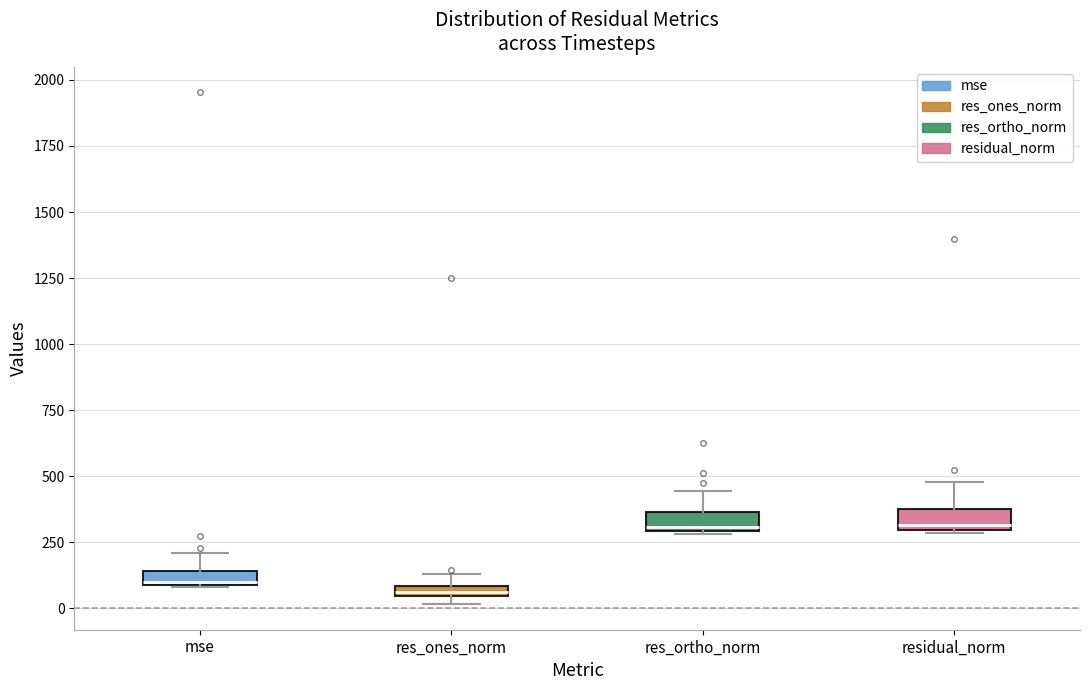

Where does the upper whisker of the box for residual_norm end on the y-axis? The values are not printed on the chart, so give them approximately, as read against the axis.

500